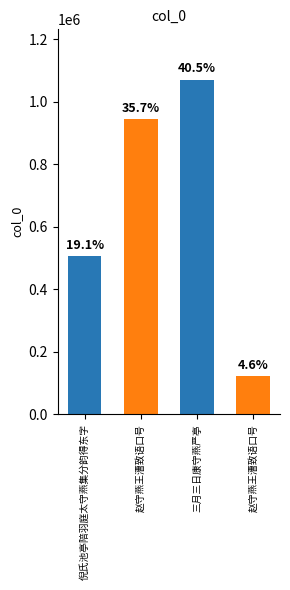

Where does the data first go above 944016?

三月三日康守燕严亭